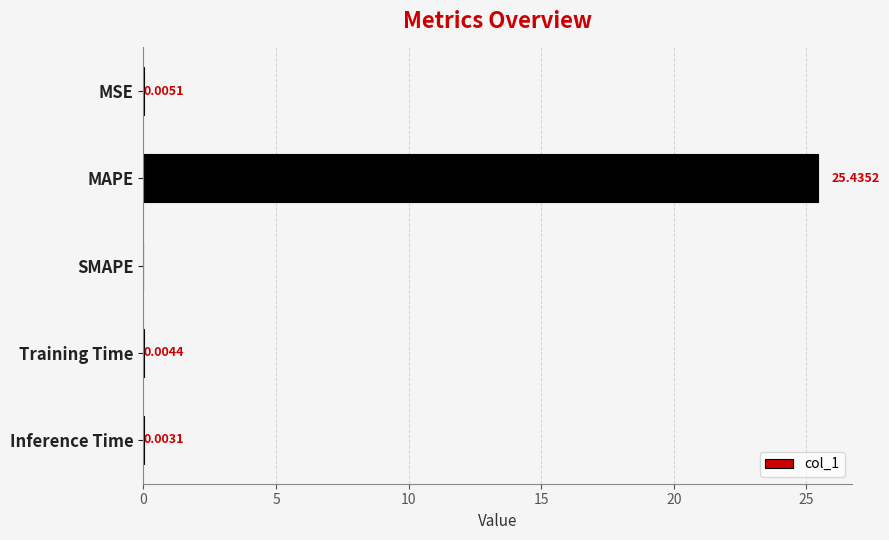

Which category has the highest value across all series?

MAPE